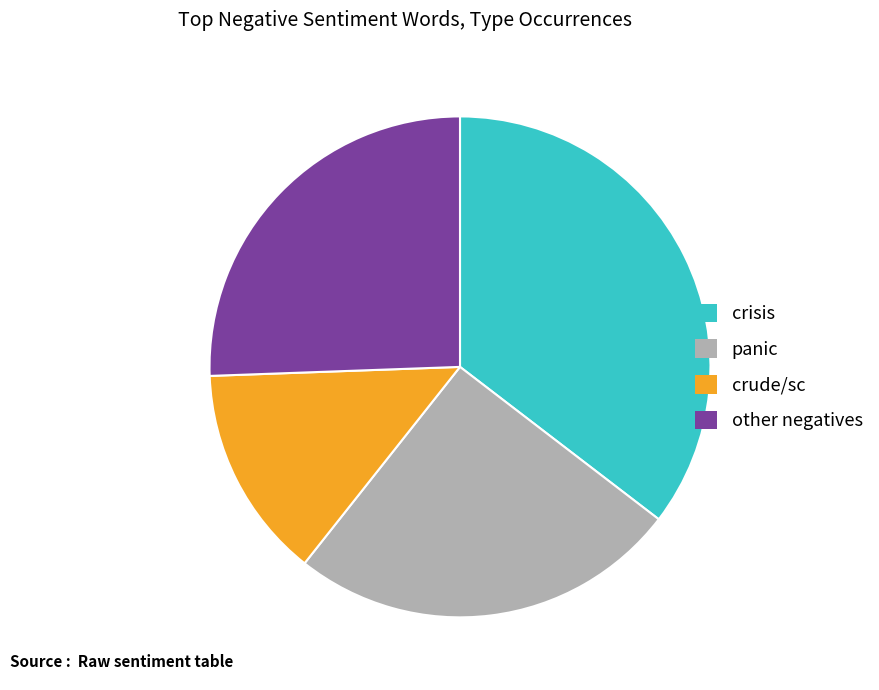

Does other negatives account for over 50% of the chart?

No